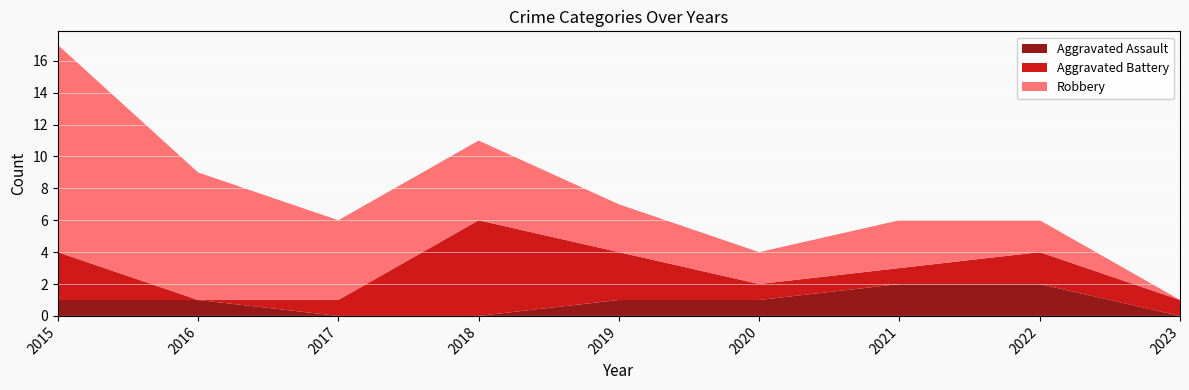

Reading left to right, extract all data points from this chart.

Aggravated Assault: 2015=1	2016=1	2017=0	2018=0	2019=1	2020=1	2021=2	2022=2	2023=0
Aggravated Battery: 2015=3	2016=0	2017=1	2018=6	2019=3	2020=1	2021=1	2022=2	2023=1
Robbery: 2015=13	2016=8	2017=5	2018=5	2019=3	2020=2	2021=3	2022=2	2023=0